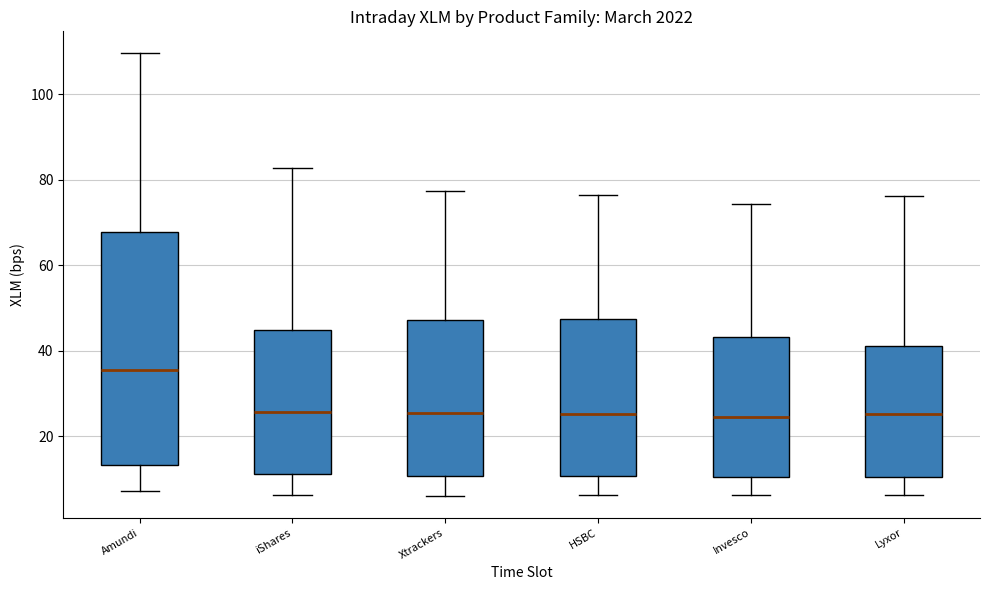

Comparing the boxes themselves (not the whiskers), which one is the tallest?

Amundi